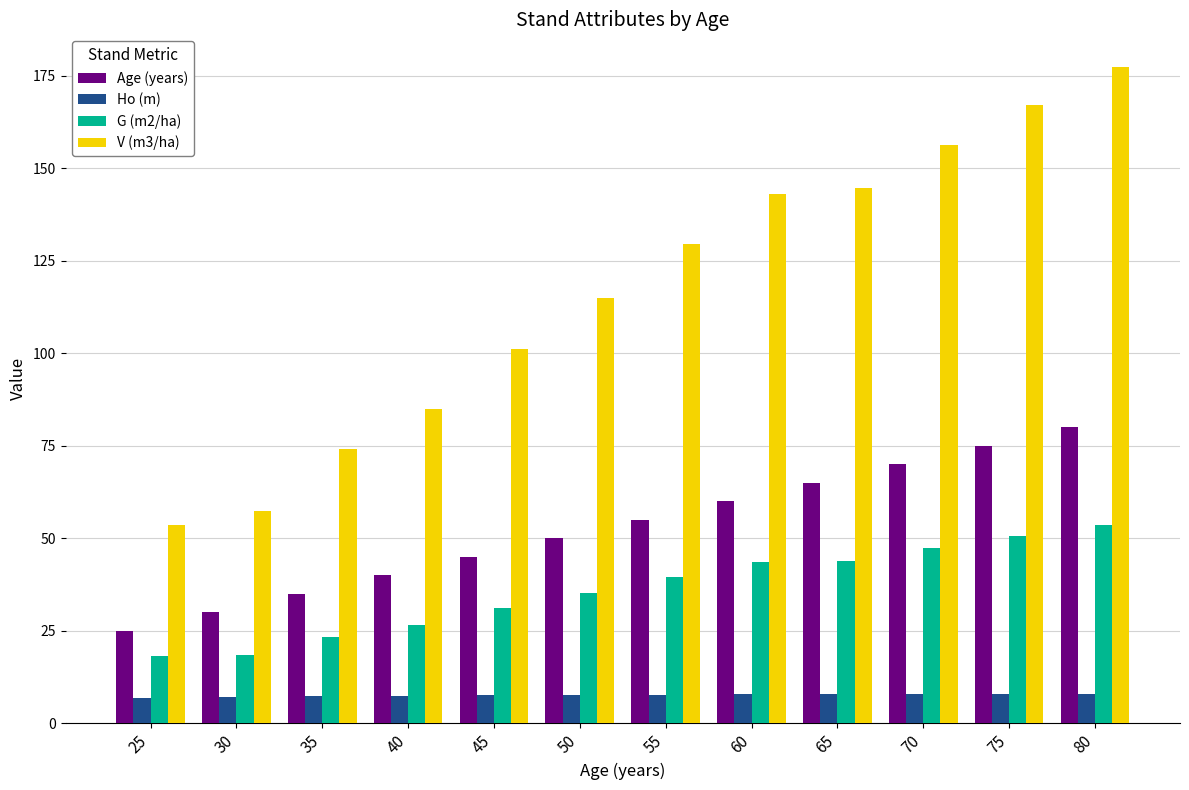

At which category does the chart reach its peak across all series?

80